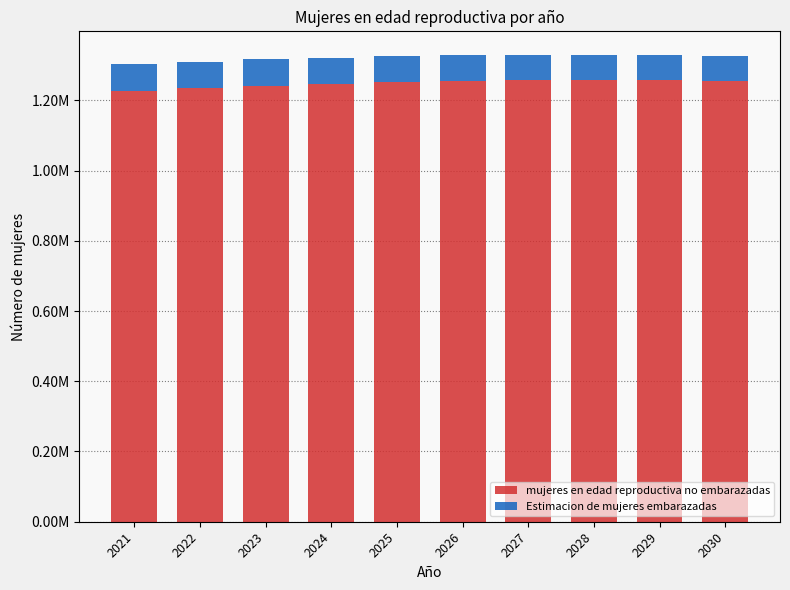

At which category is the sum across all series the highest?

2027